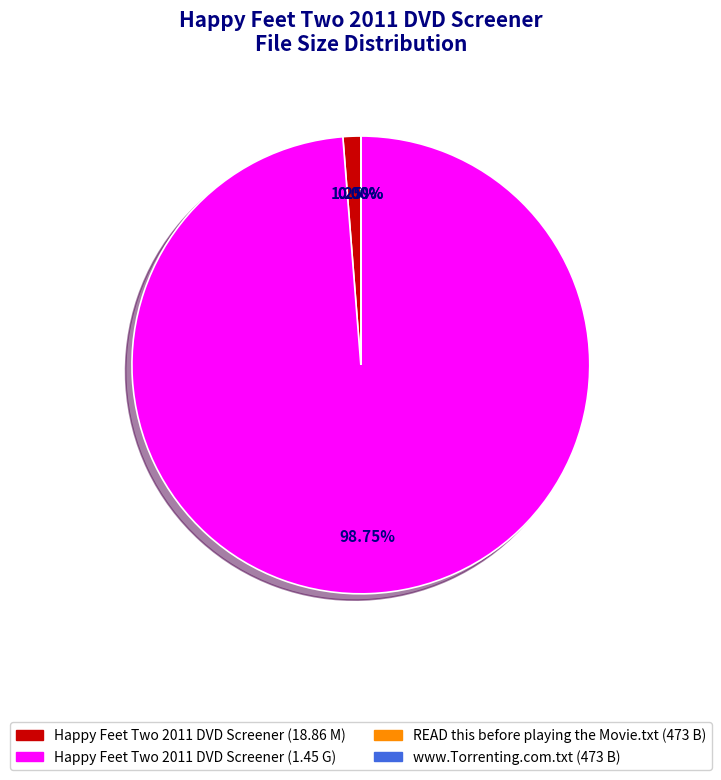

Which category accounts for the majority?

Happy Feet Two 2011 DVD Screener (1.45 G)